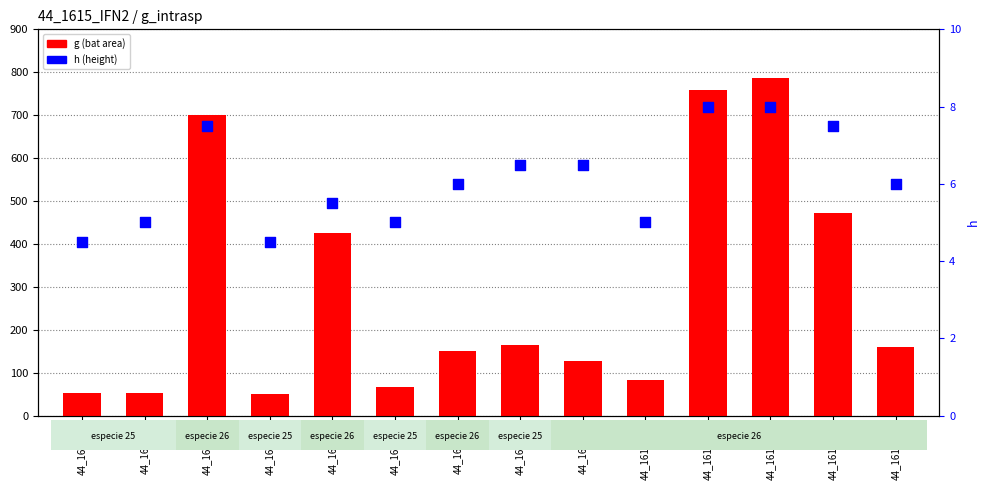

Which series has the widest spread of Y values?

g